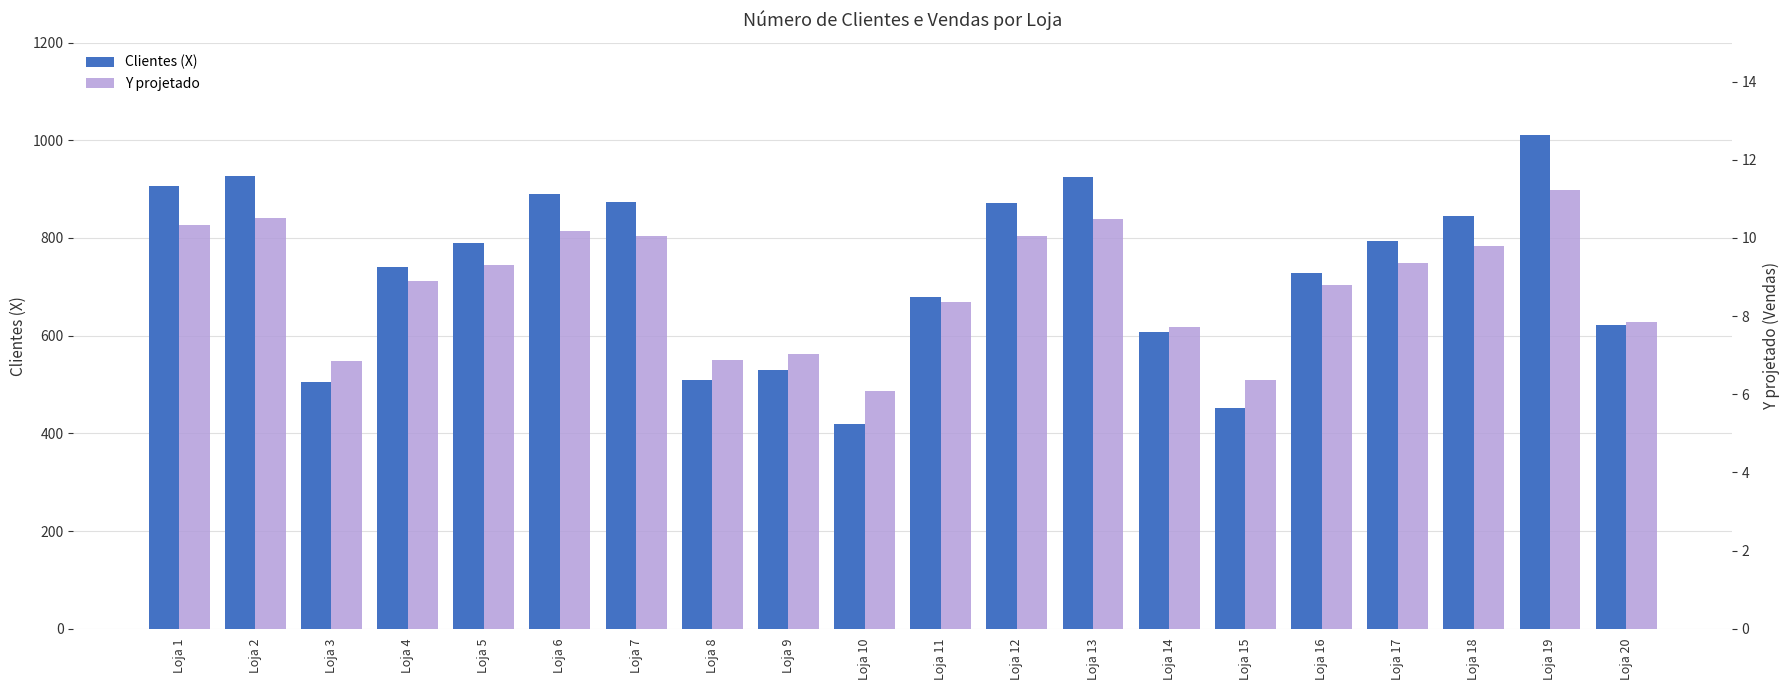

Between Loja 8 and Loja 5, which is larger?

Loja 5